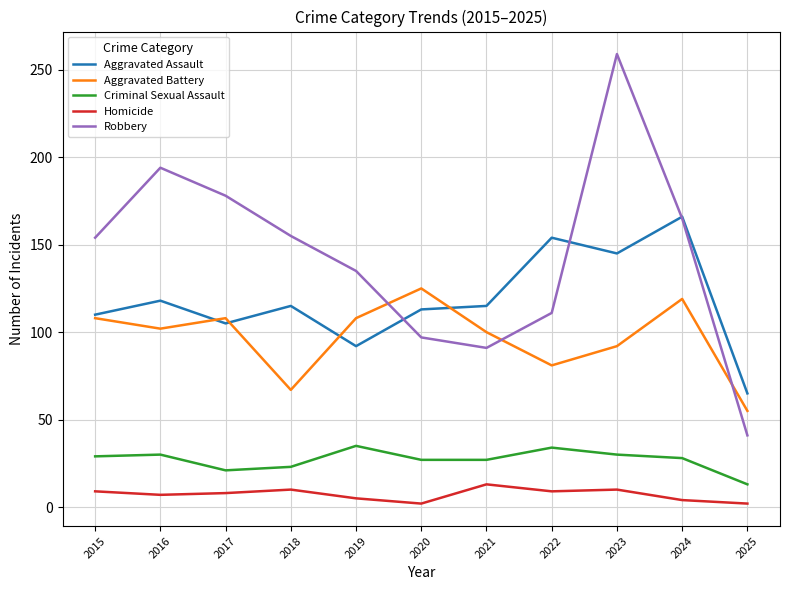

Is it true that Homicide equals 4 at 2024?

True